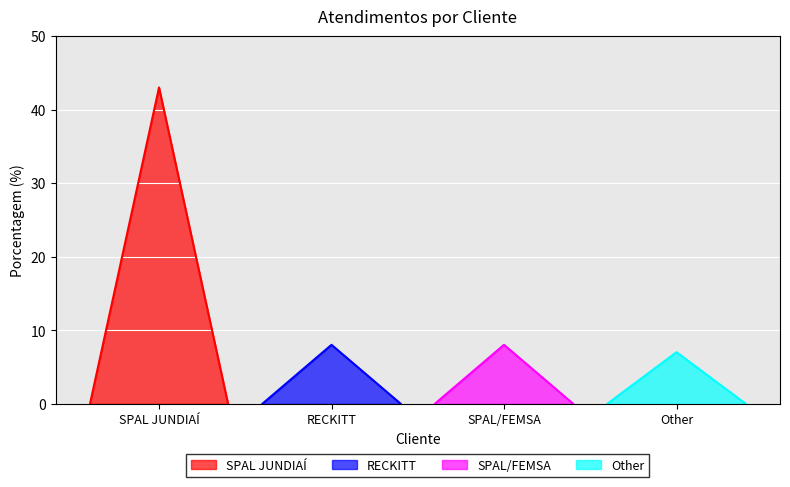

Reading left to right, transcribe all the data shown in this chart.

43	8	8	7